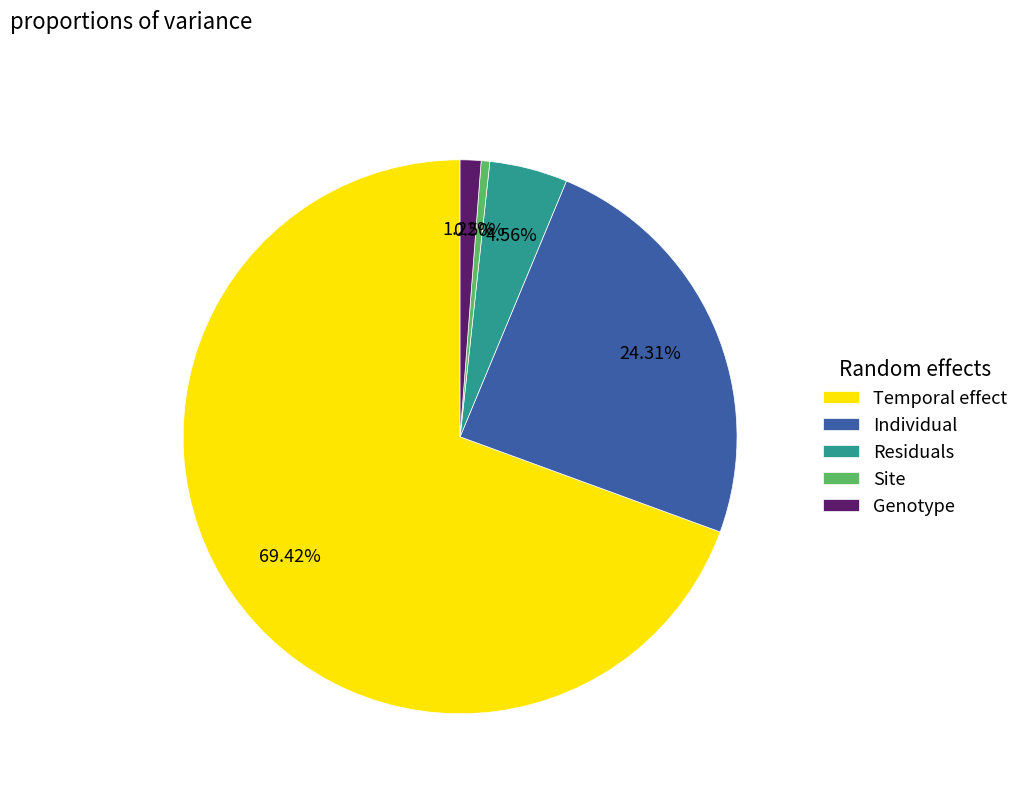

Count the number of slices in the pie.

5